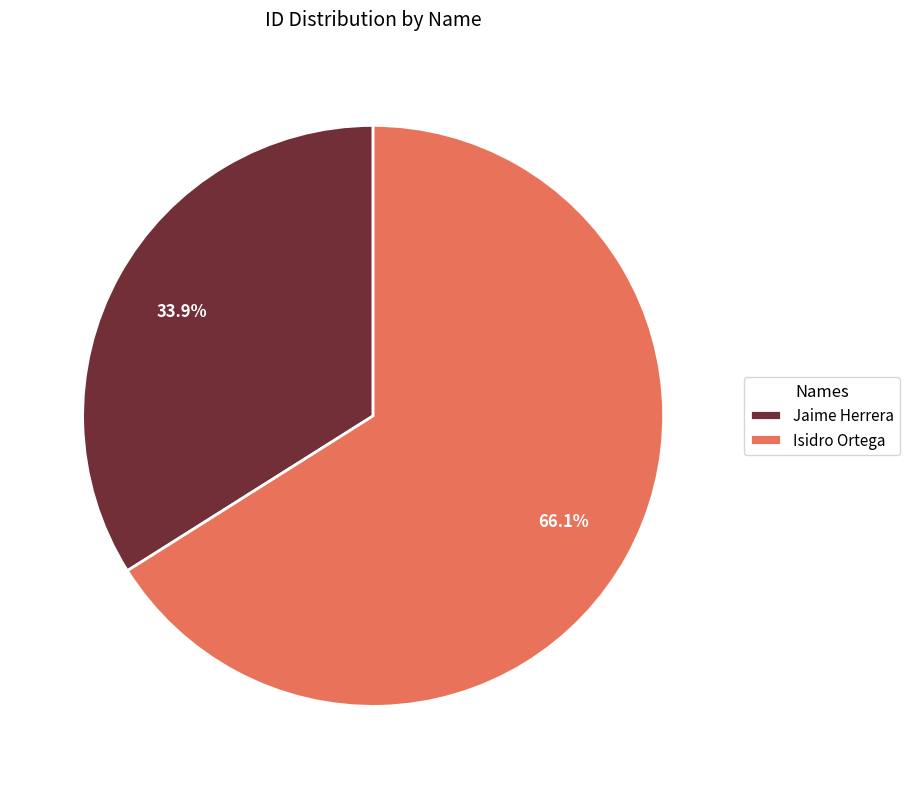

Approximately how many times larger is the value at Isidro Ortega compared to Jaime Herrera?

1.9